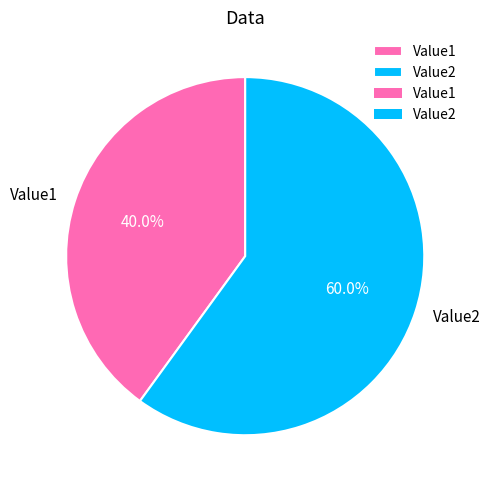

How many segments does this pie chart have?

2